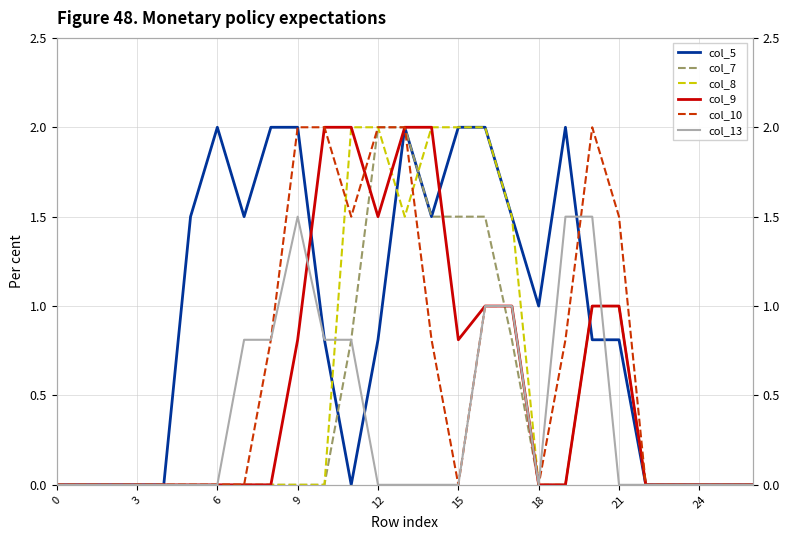

At which category does col_8 reach its first local valley?

13